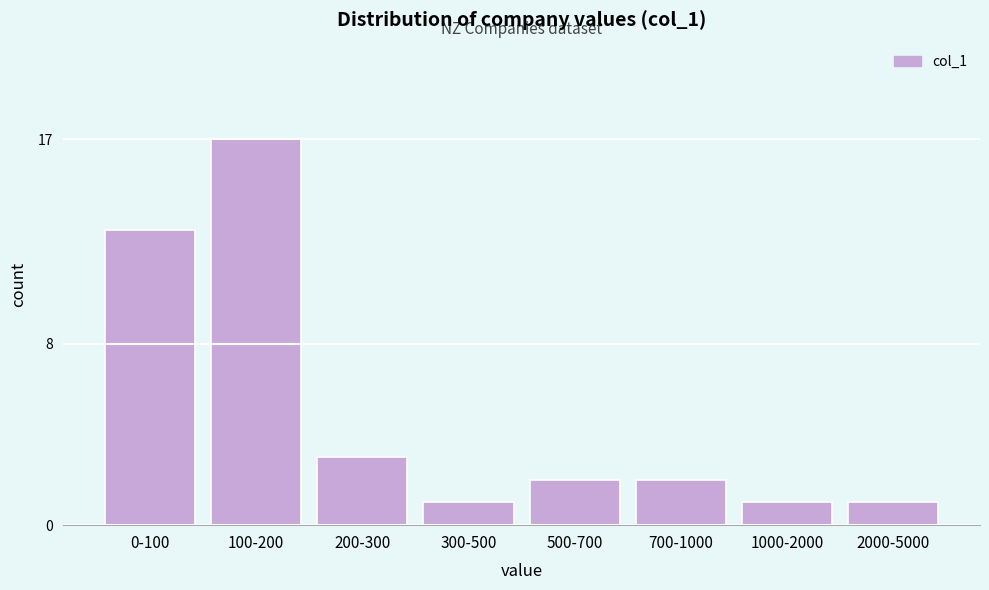

Reading left to right, what are all the values shown in this chart?

0-100=13	100-200=17	200-300=3	300-500=1	500-700=2	700-1000=2	1000-2000=1	2000-5000=1